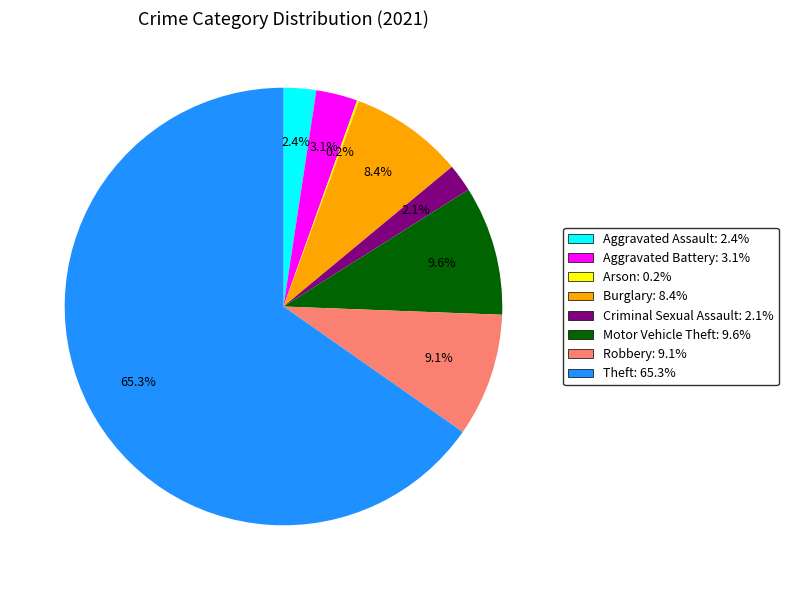

What is the total percentage of Aggravated Assault and Burglary?

10.8%